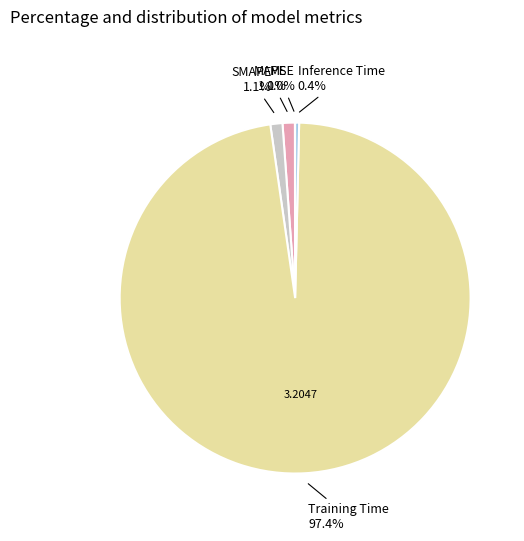

Is it true that MAPE is 11% of the pie?

False